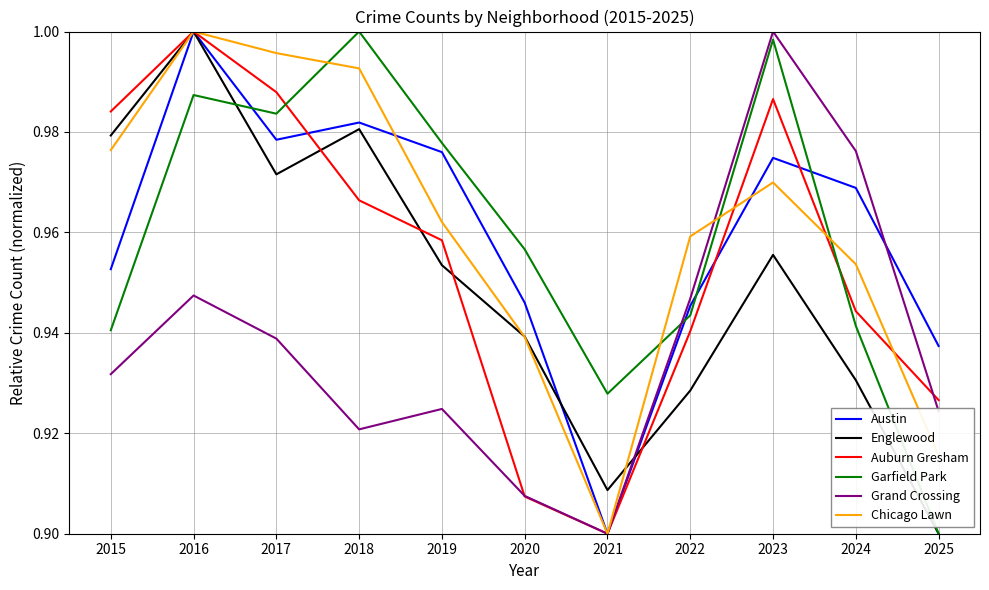

How many Austin values are between 0 and 1?

11